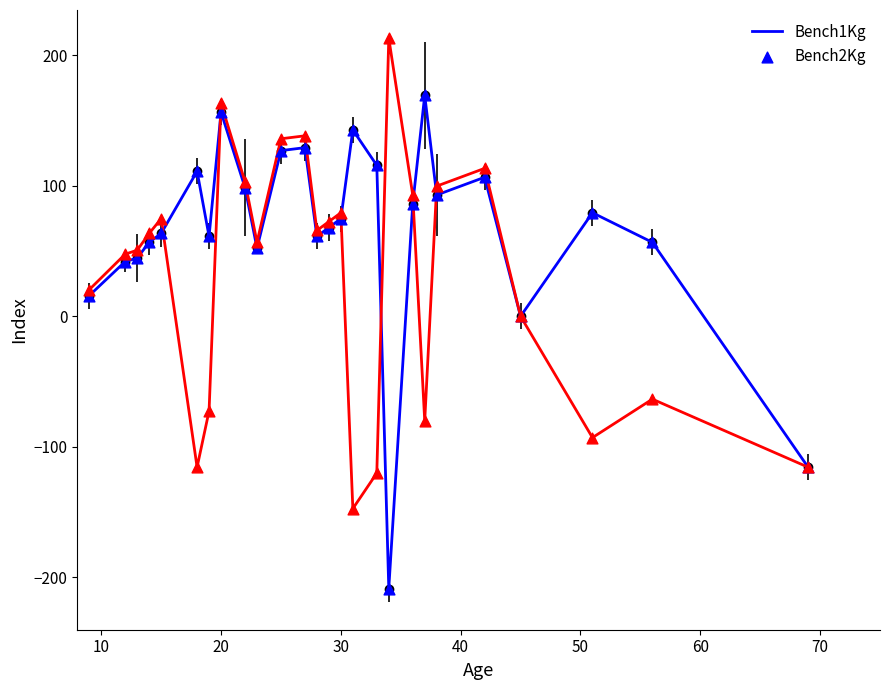

What are all the series names shown in the legend?

Bench1Kg, Bench2Kg